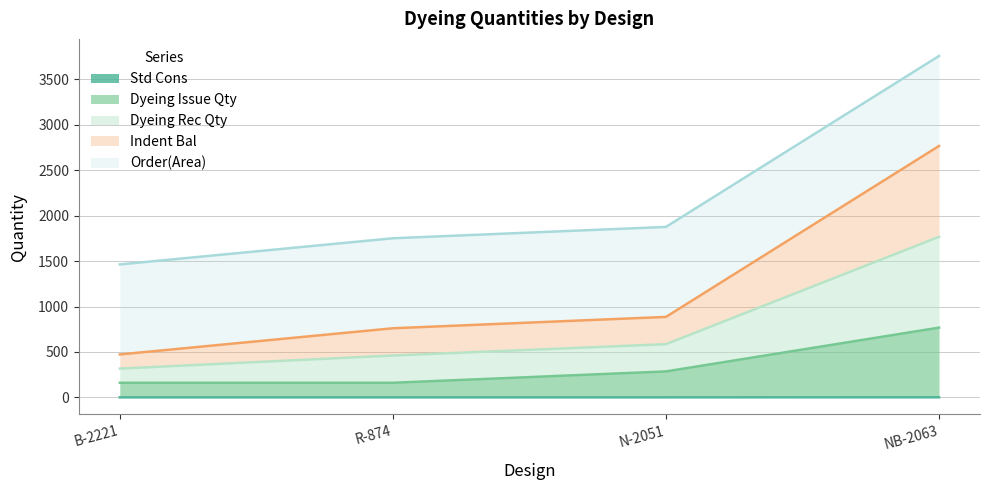

At how many categories does at least one series exceed 812?

4